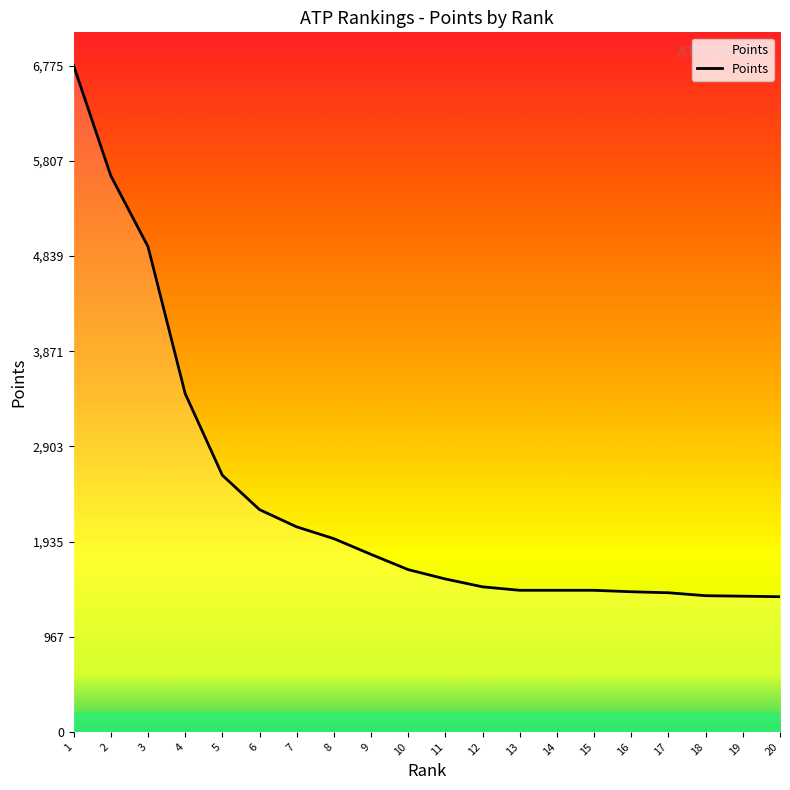

Is this an area chart (filled region under the line)?

No